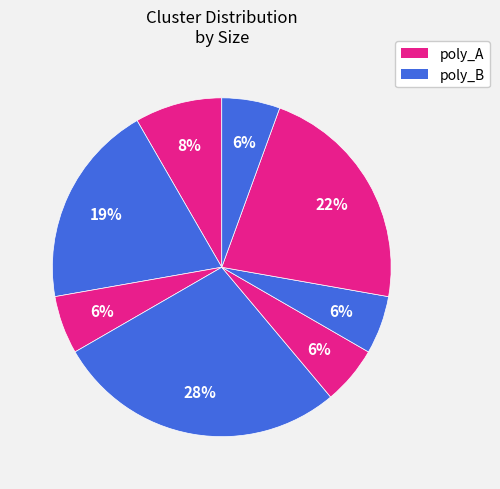

How many segments does this pie chart have?

8